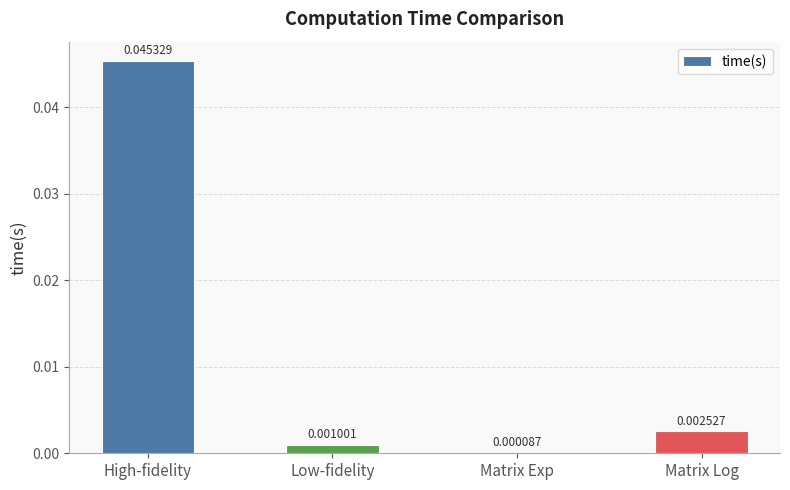

Count the number of data series in this chart.

1